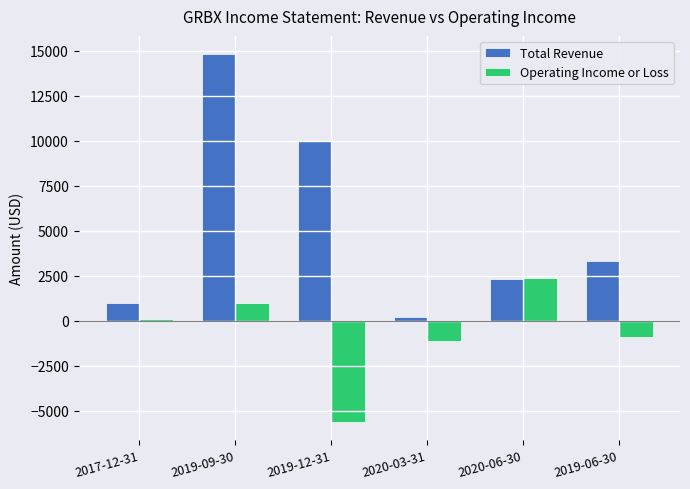

What are all the series names shown in the legend?

Total Revenue, Operating Income or Loss